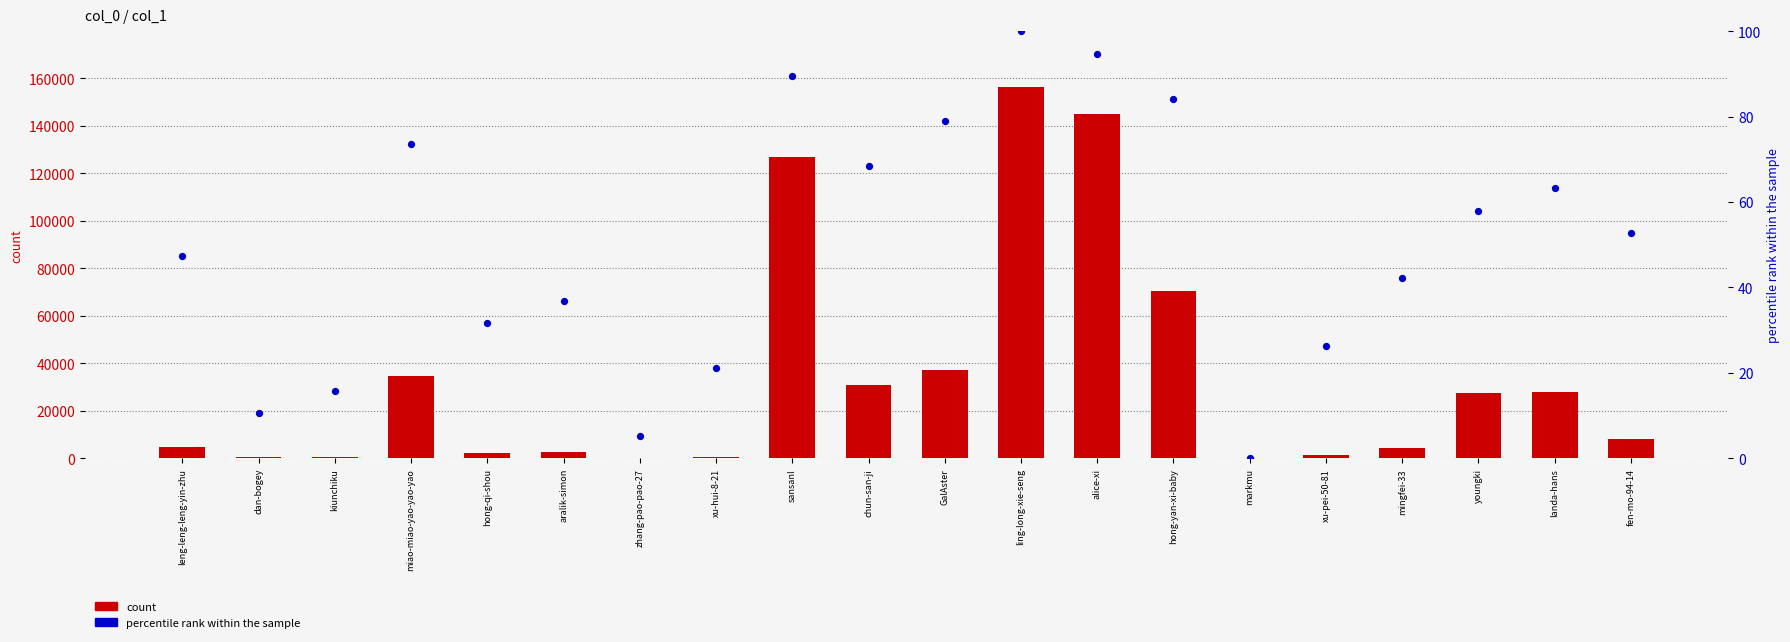

Which series contains the highest Y value?

count